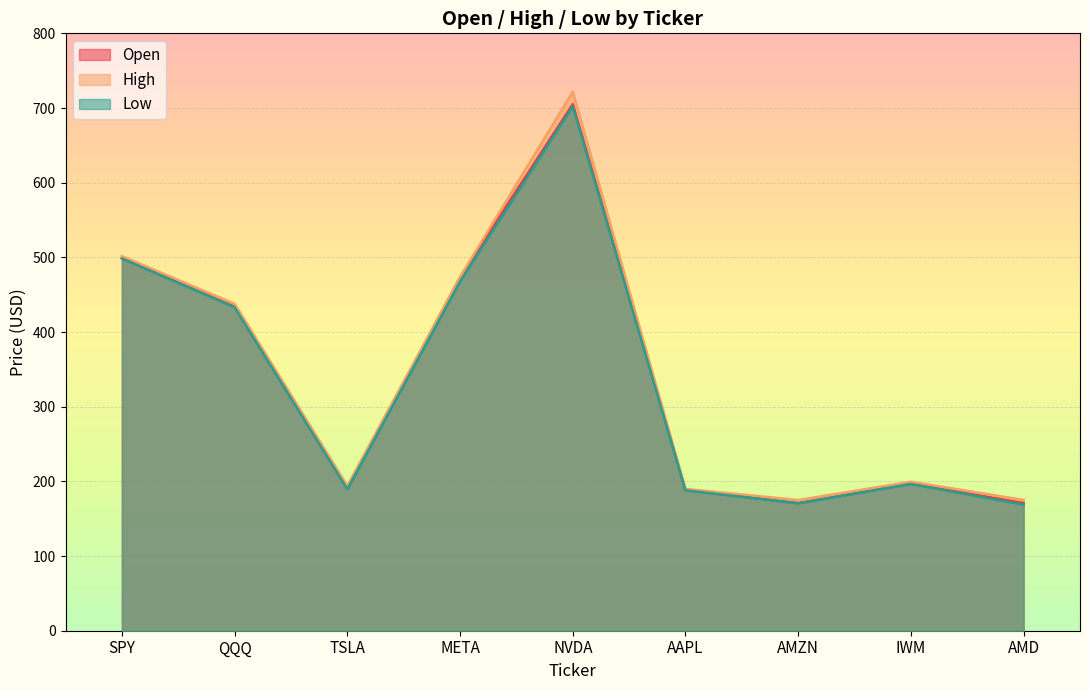

What is the label of the 3rd point from the left?

TSLA